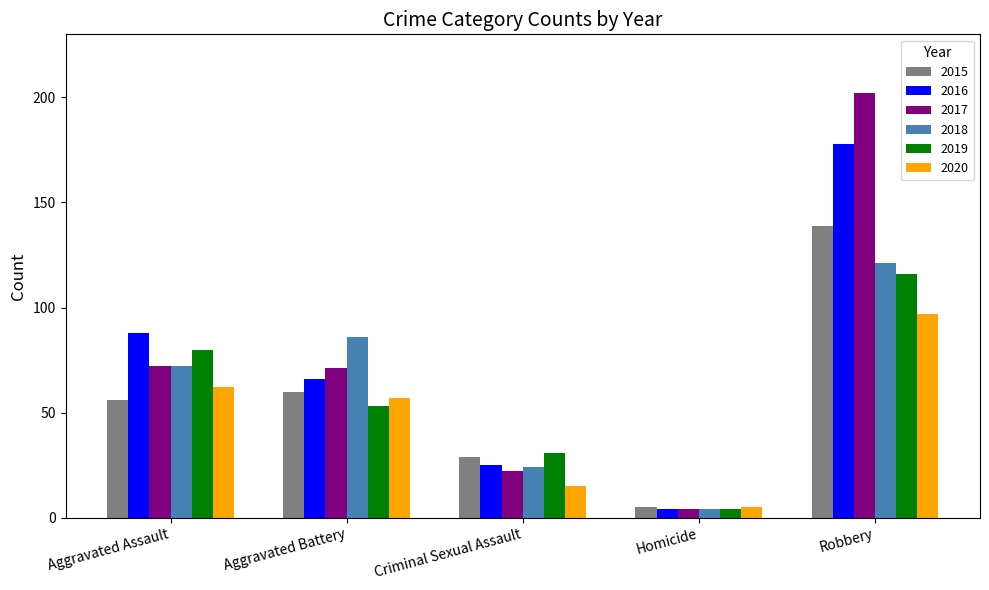

How many groups of bars are there?

5